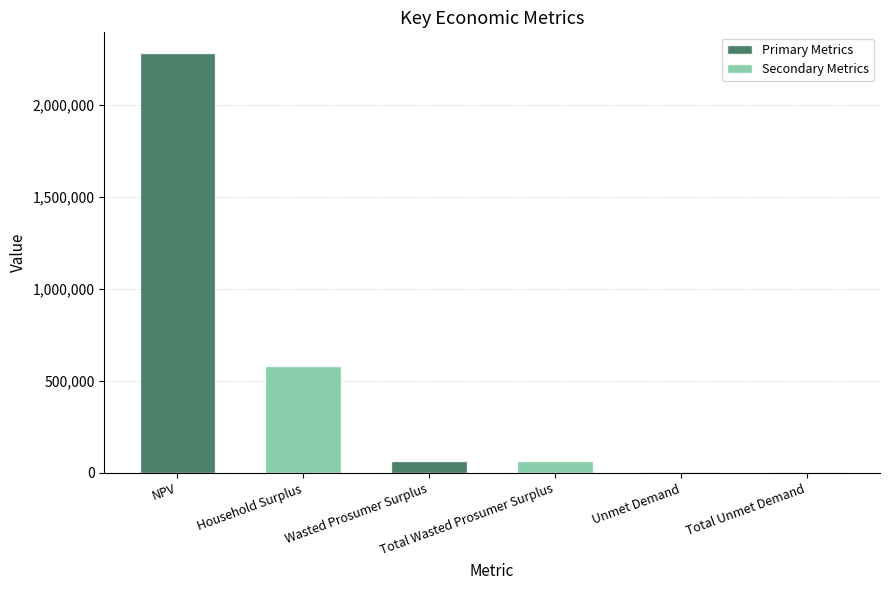

What is the average value of the Primary Metrics series?

783981.0